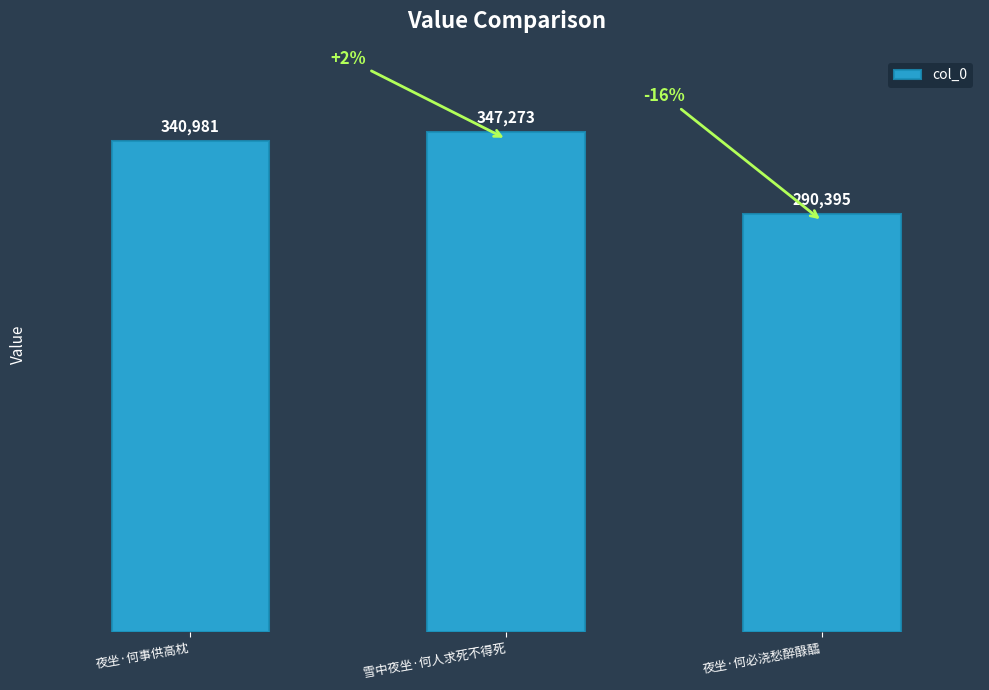

What is the value of the 1st bar from the left?

340981